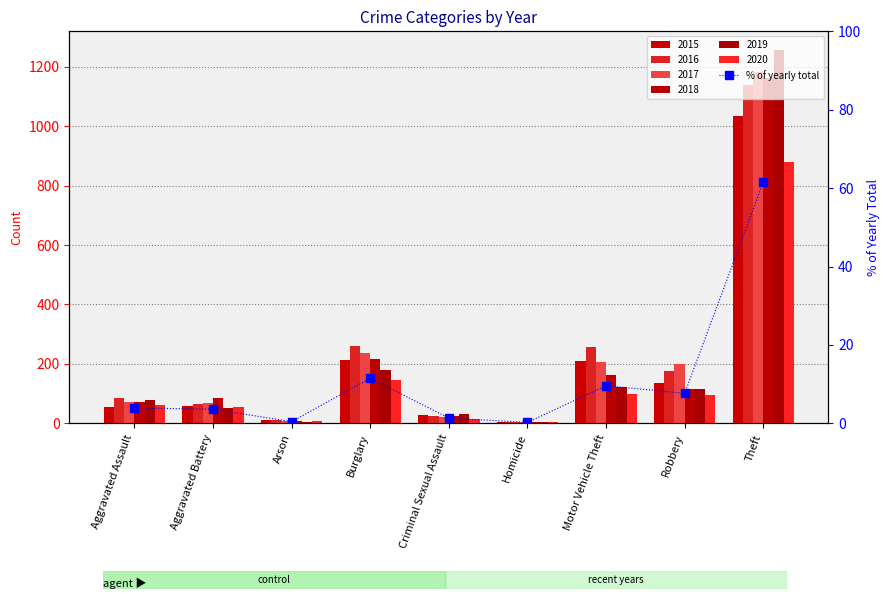

What is the label of the 6th bar from the left?

Homicide